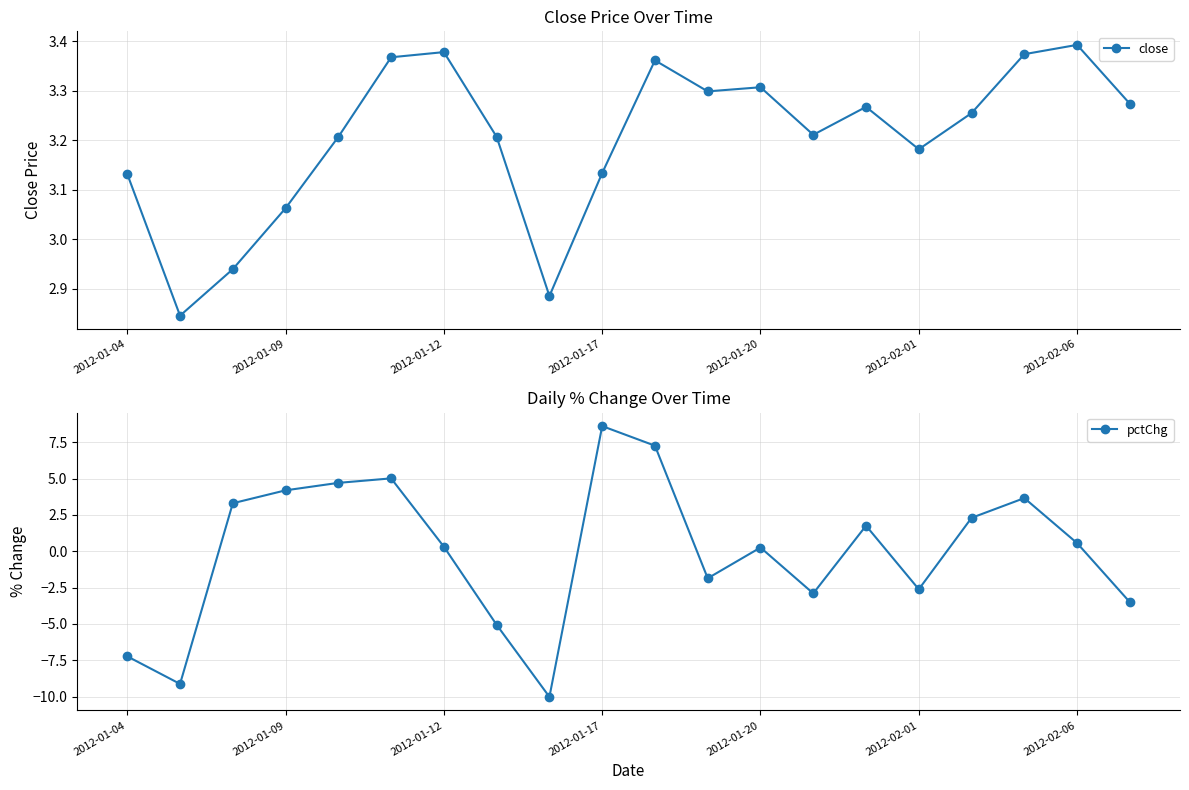

What is the minimum value shown in the chart?

-10.0